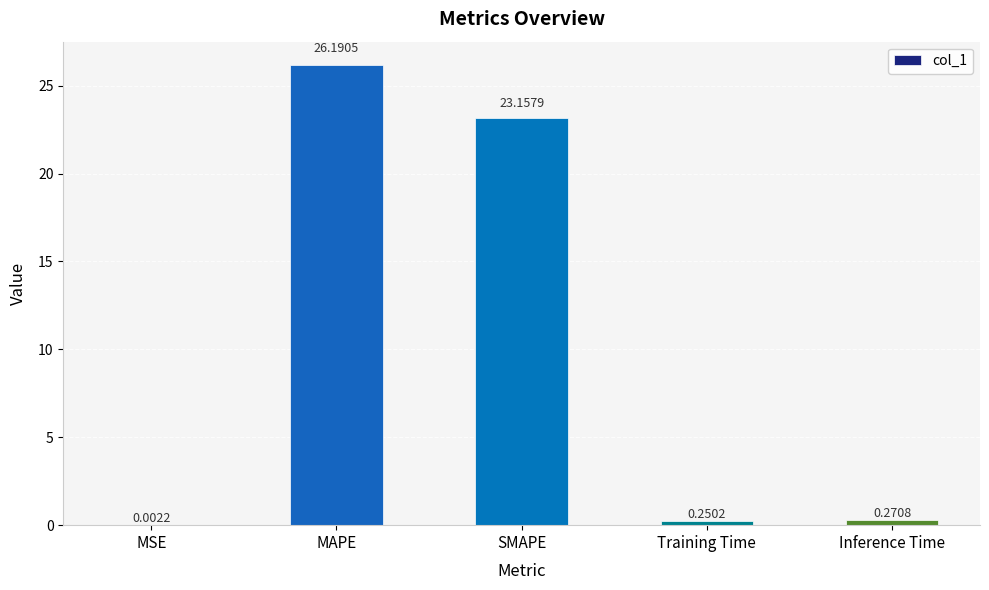

What is the sum of the values at MSE and MAPE?

26.2